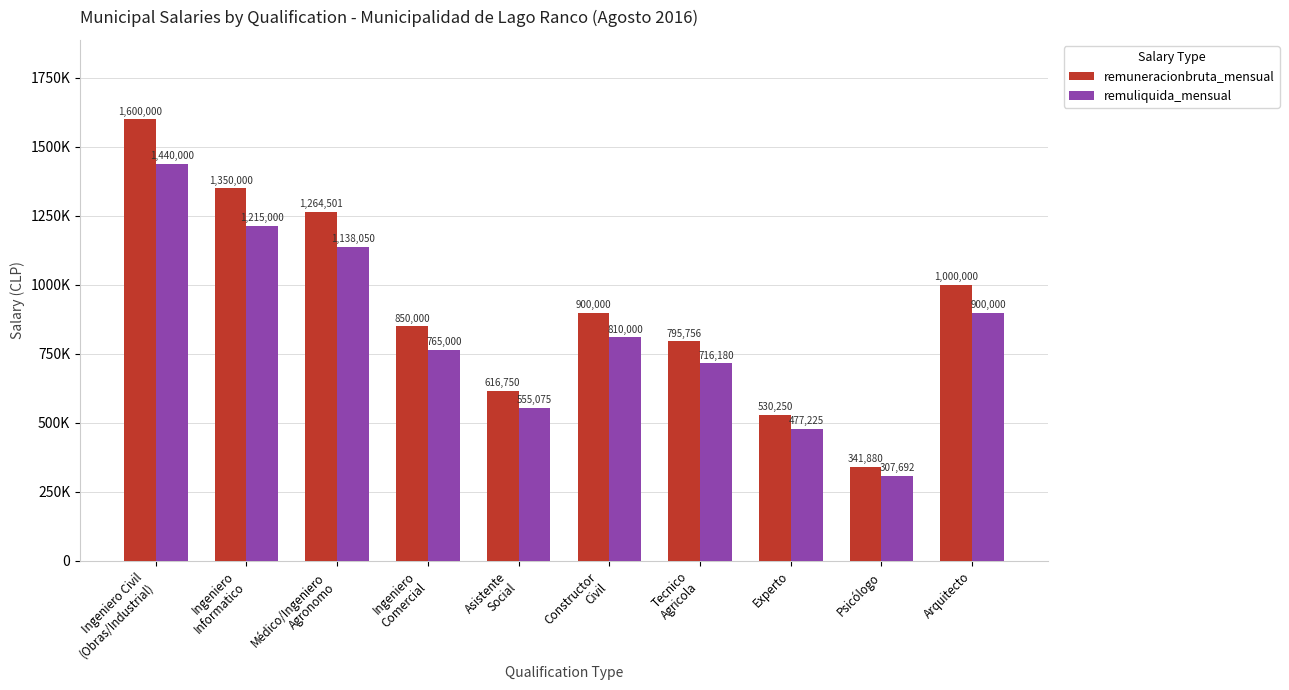

What position from the right is Arquitecto?

1